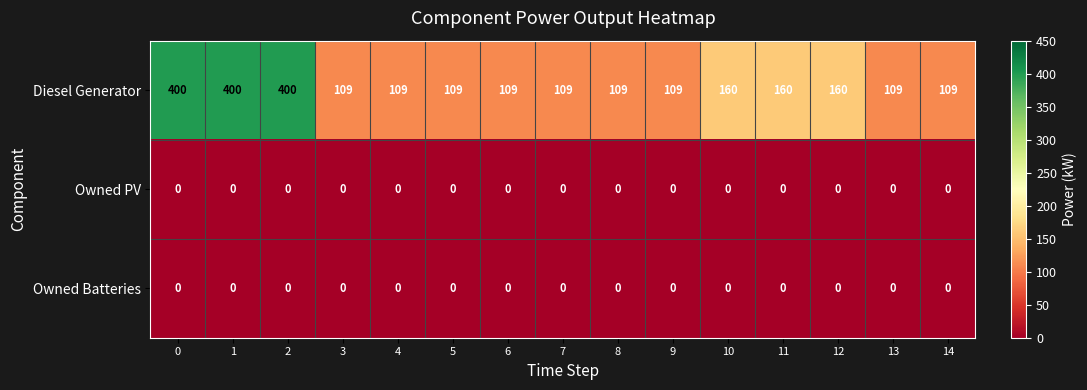

Is it true that Diesel Generator equals 59 at 9?

False